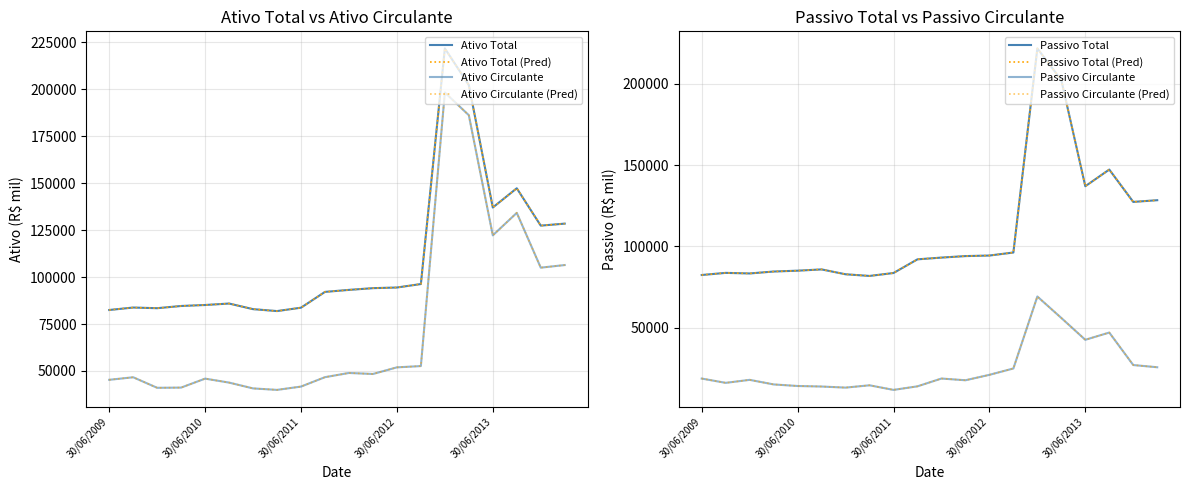

Between 30/09/2013 and 31/03/2012, which is larger?

30/09/2013